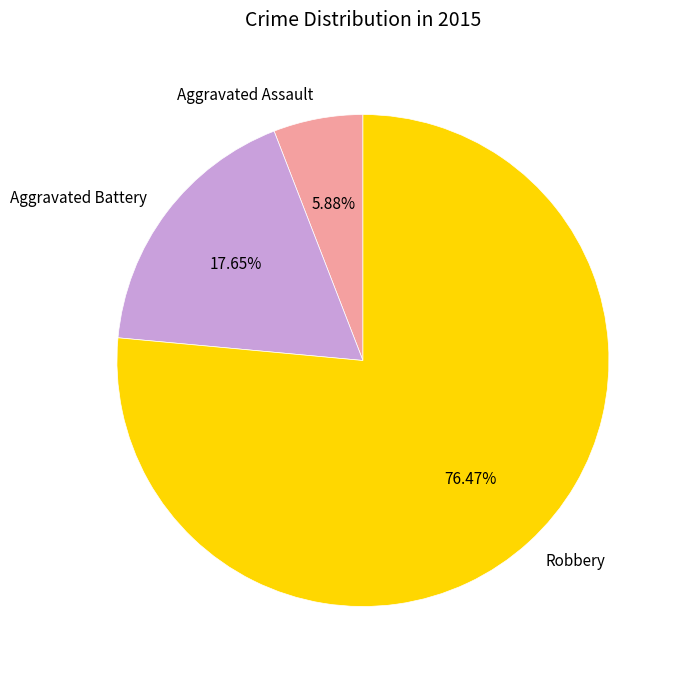

To the nearest percent, what portion does Aggravated Assault represent?

6%